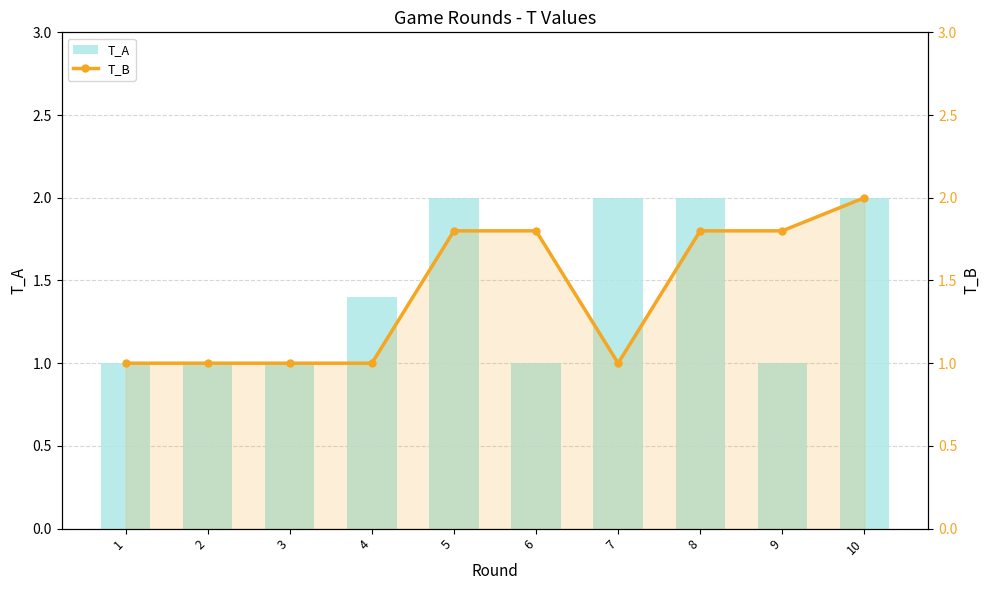

Is it true that T_B equals 1.5 at 1?

False